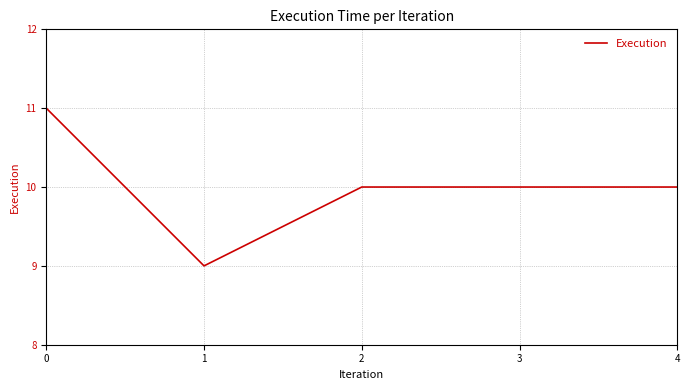

True or false: there are more than 1 points higher than both neighbors.

False